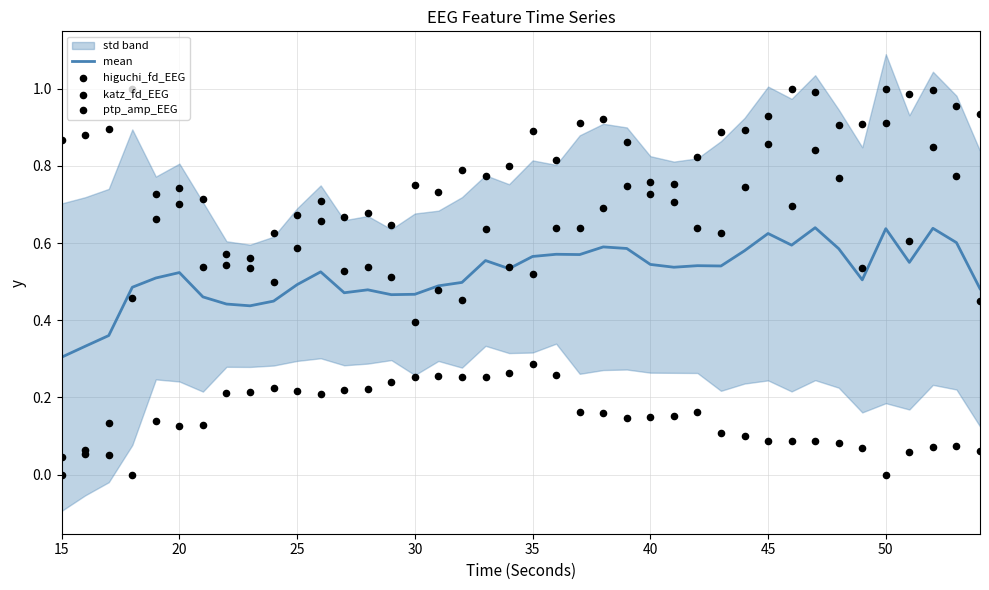

Which series has the largest total across all categories?

higuchi_fd_EEG